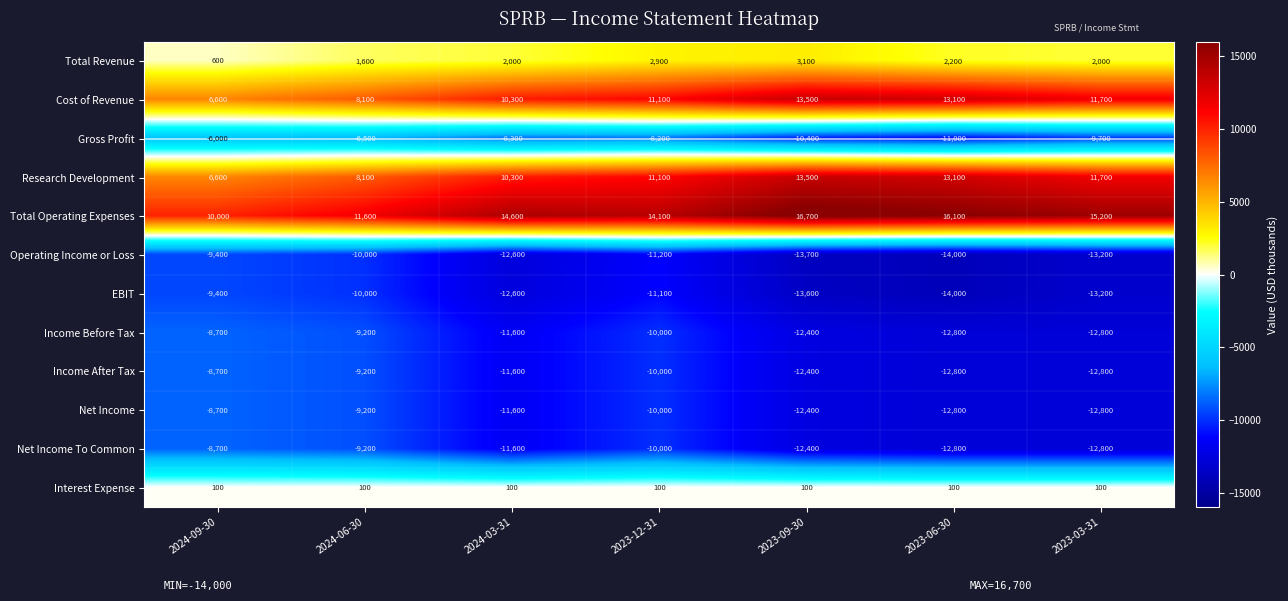

At which label does Operating Income or Loss first exceed -12600?

2024-09-30